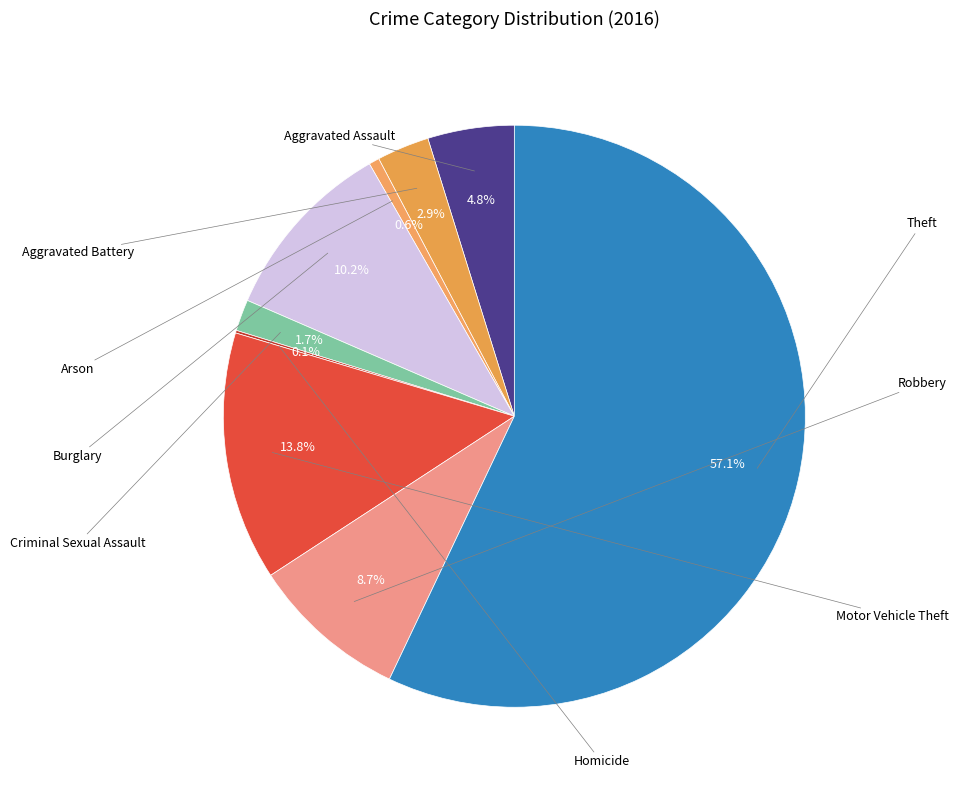

Is it true that Theft is 47% of the pie?

False